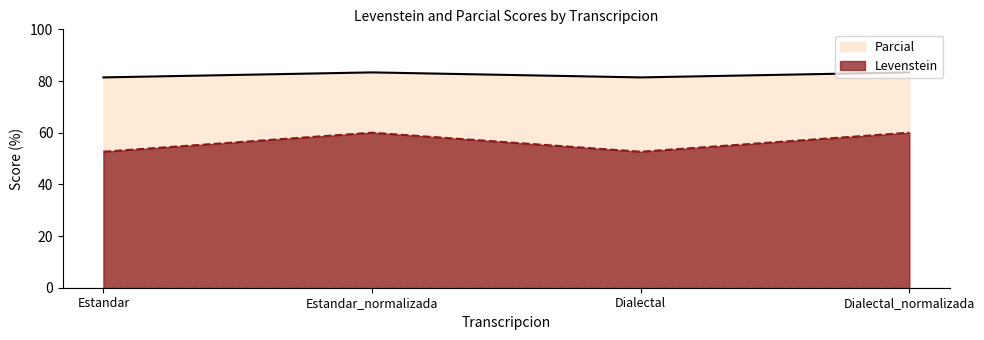

How many lines are shown in the chart?

2